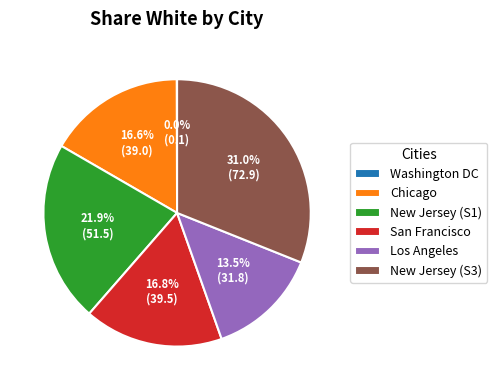

Approximately how many times larger is the value at New Jersey (S1) compared to San Francisco?

1.3